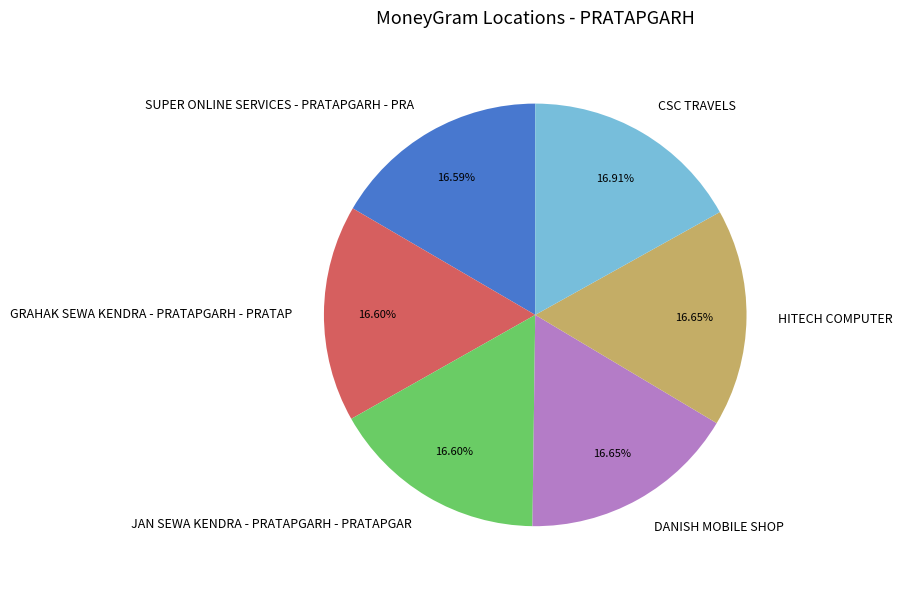

Do CSC TRAVELS and GRAHAK SEWA KENDRA - PRATAPGARH - PRATAP together represent more than half of the pie?

No